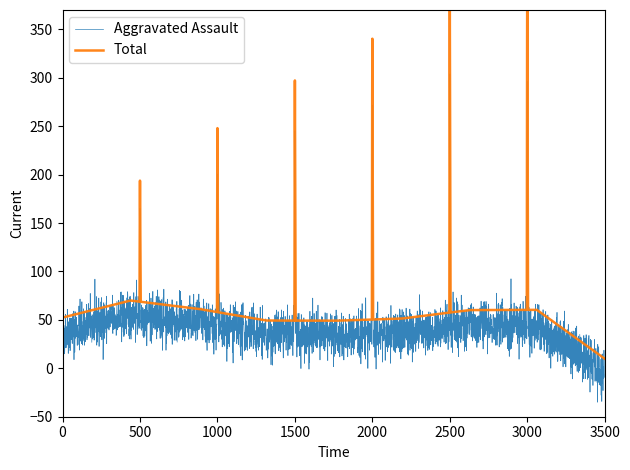

What is the highest value of the Aggravated Assault series?

304.0